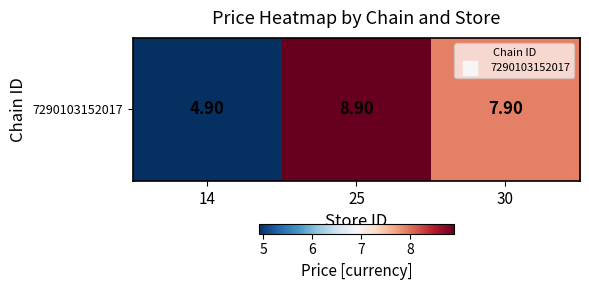

Count the number of data series in this chart.

1